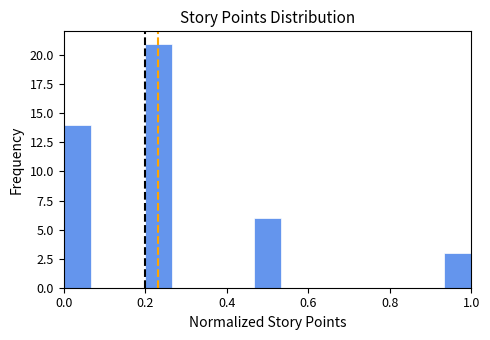

Around what value on the x-axis is the tallest bar? Give the approximate position of its centre, as read against the axis.

0.24